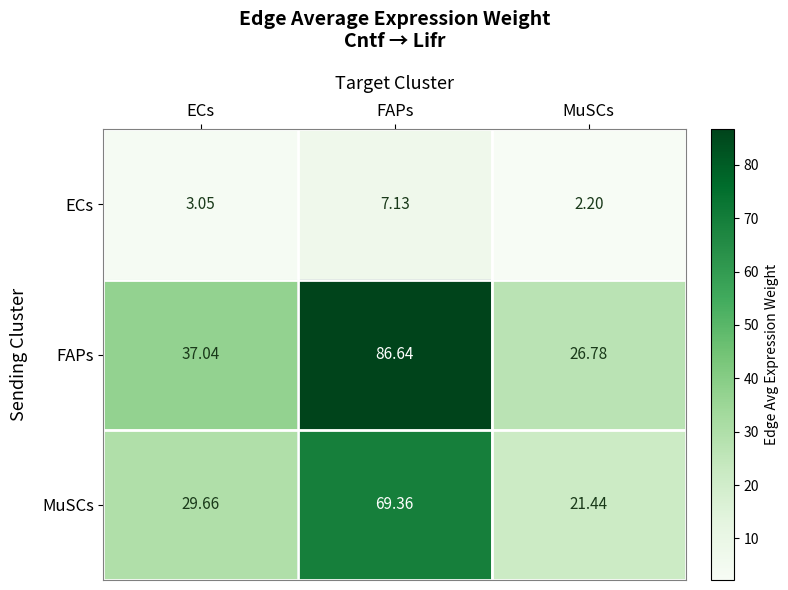

Between ECs and FAPs, which series saw the biggest shift?

FAPs